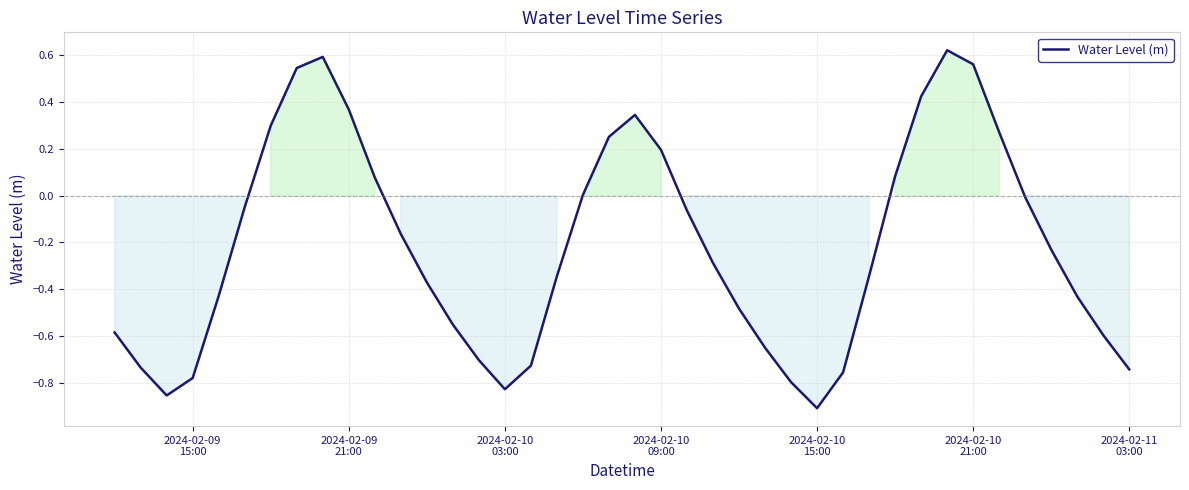

True or false: there are more than 1 points higher than both neighbors.

True